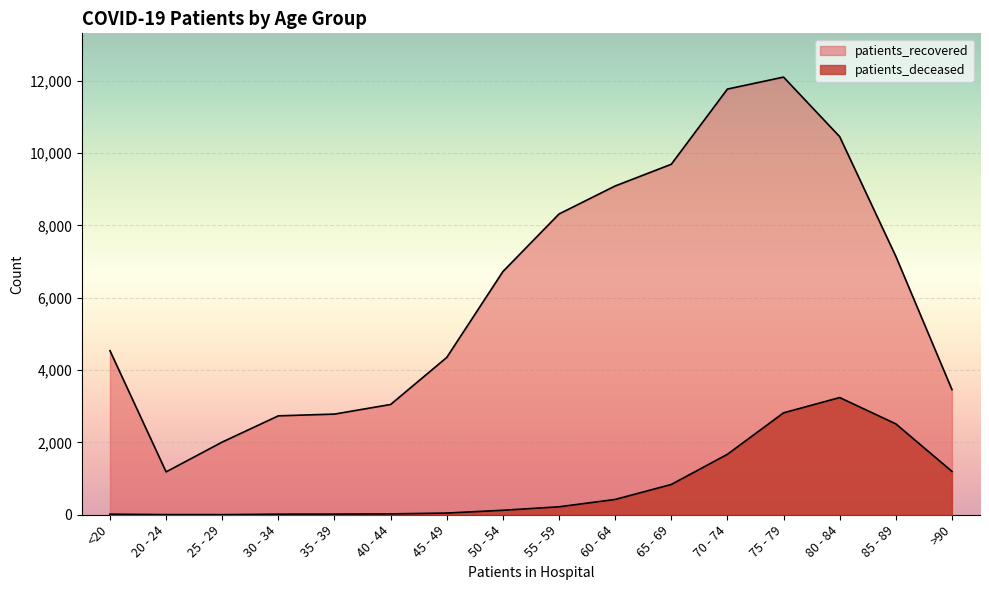

What is the sum of all patients_deceased values?

13169